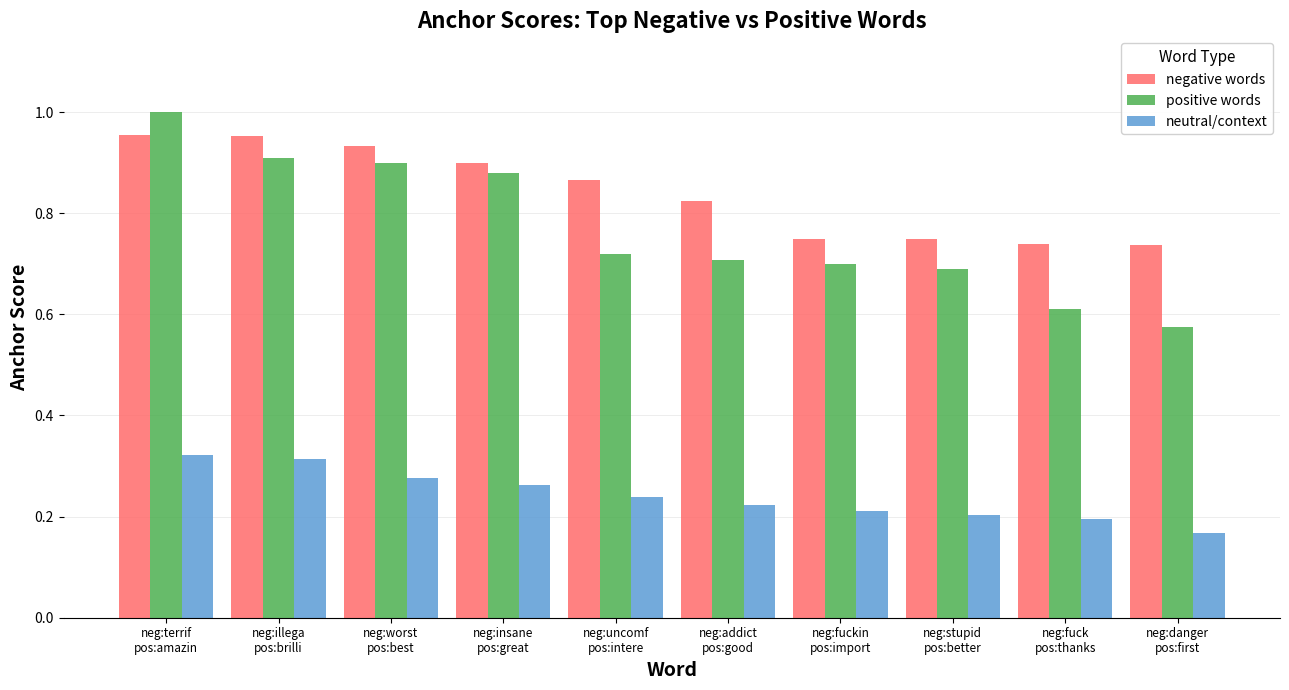

What is the sum of the neutral/context values at neg:illega
pos:brilli and neg:stupid
pos:better?

0.5